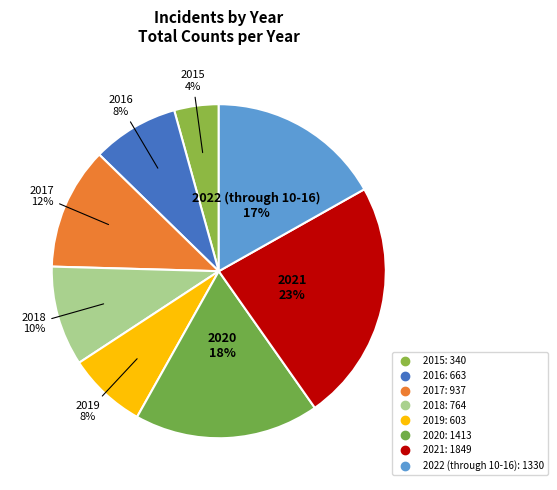

Which has a higher value, 2020 or 2016?

2020